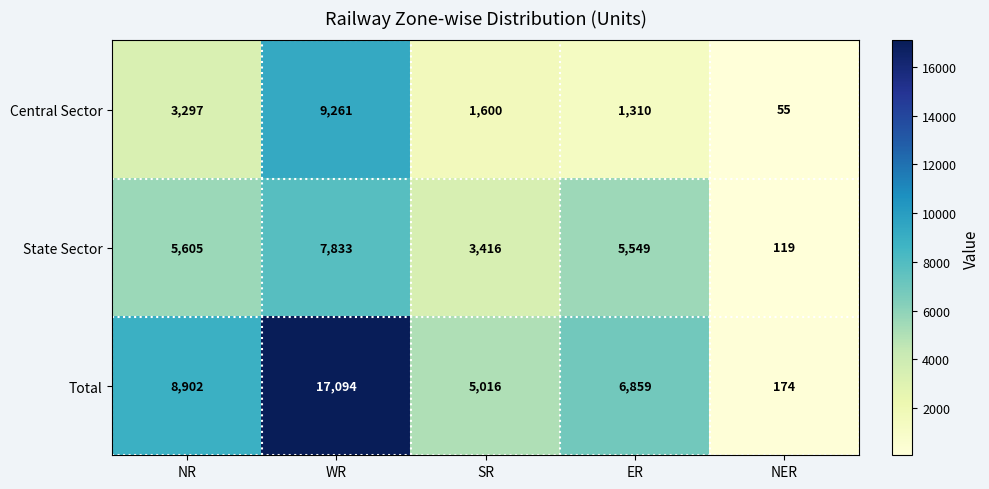

Is it true that Central Sector equals 3297 at NR?

True